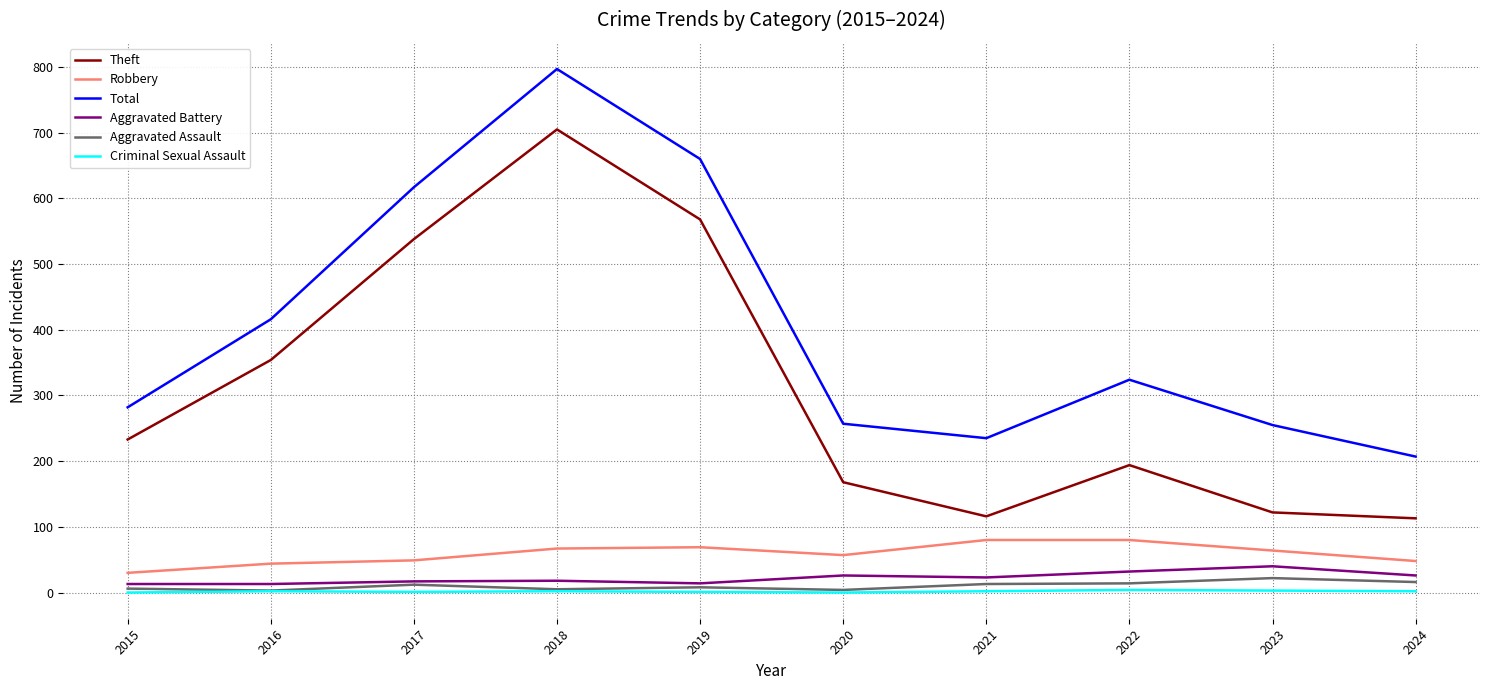

True or false: Criminal Sexual Assault and Aggravated Battery intersect in this chart.

False